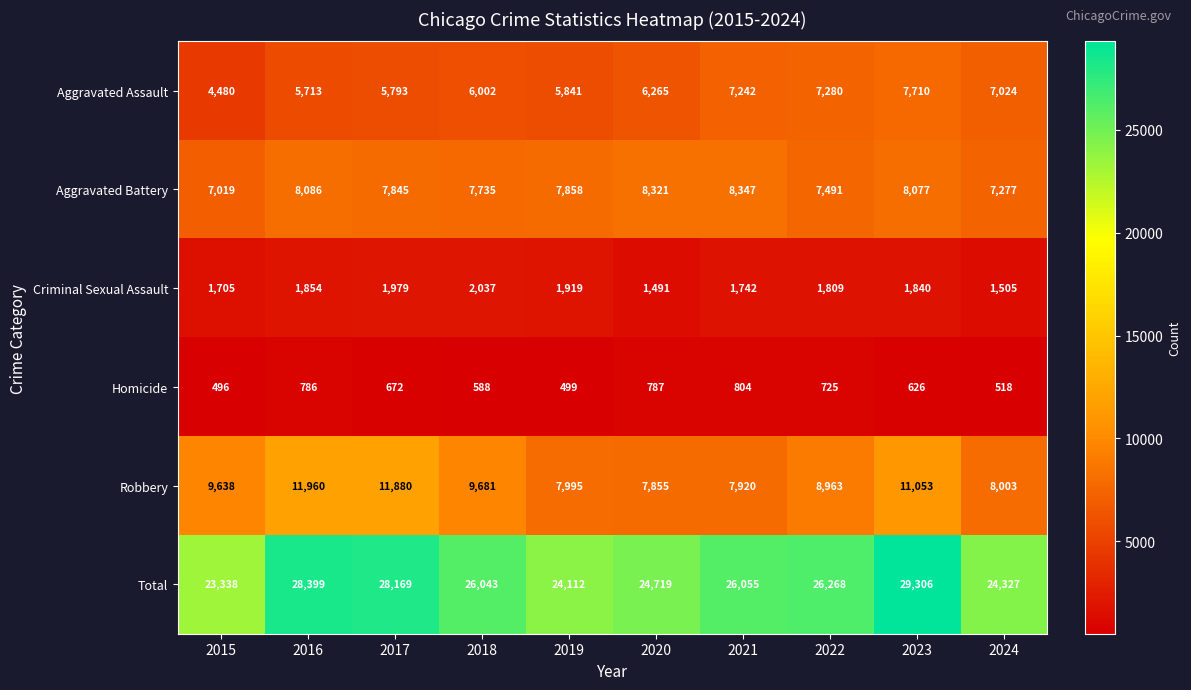

Is it true that Aggravated Battery equals 1839 at 2016?

False